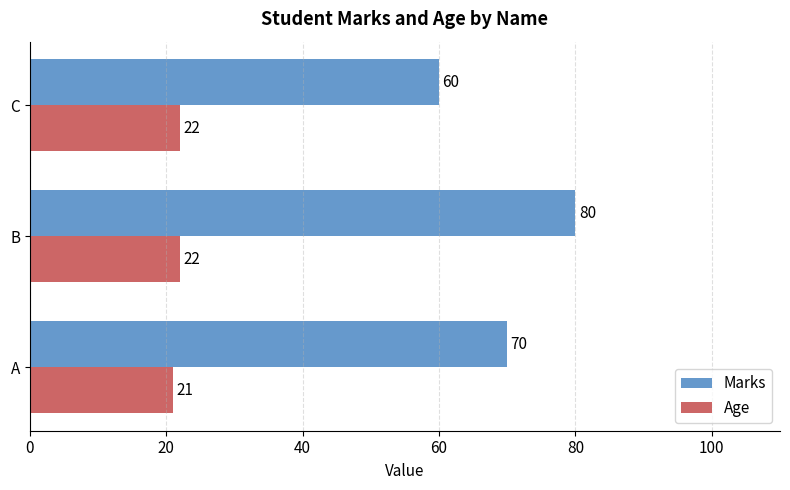

Is the value of Age at C greater than the value of Marks at A?

No